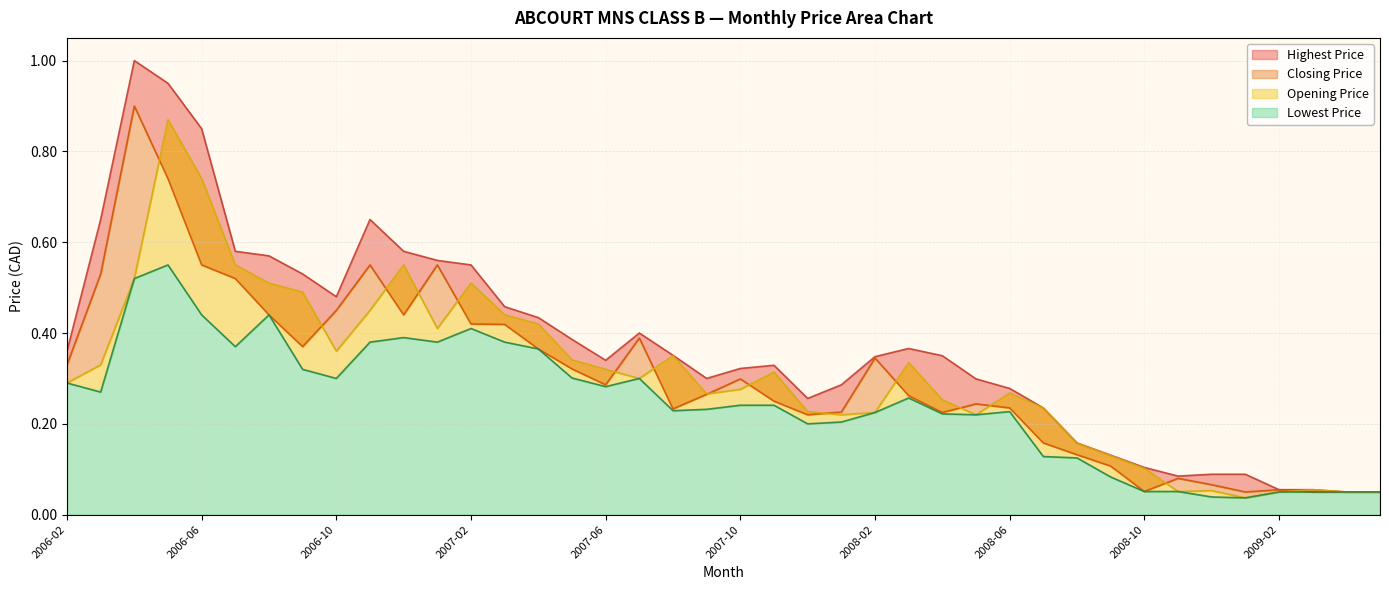

Which series changed the most between 2006-06 and 2007-06?

Highest Price